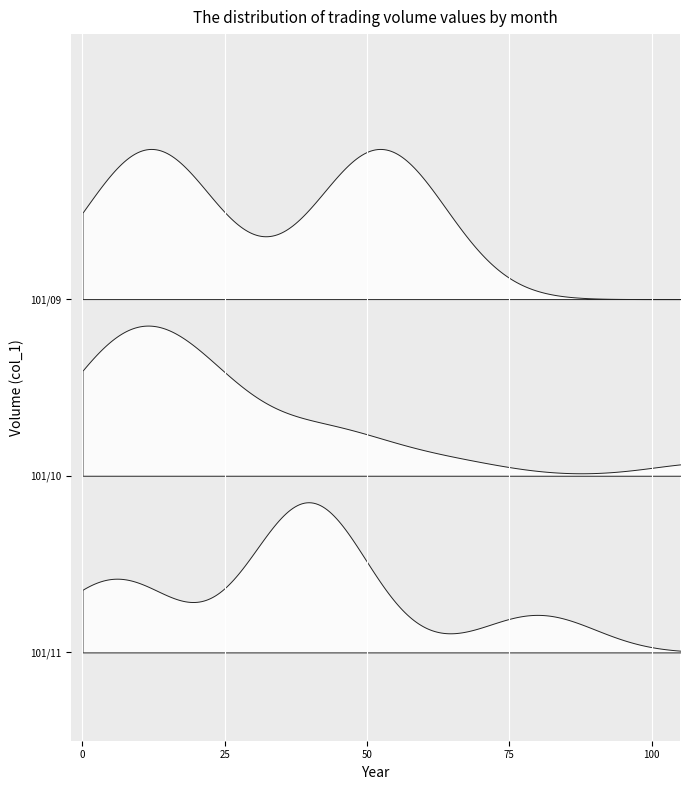

What is the label of the 17th point from the right?

11